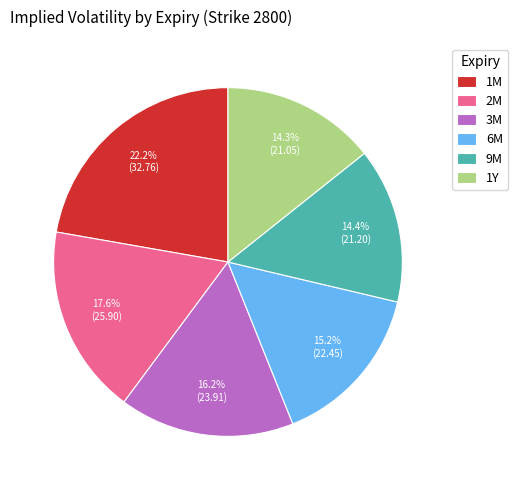

Between 9M and 2M, which is larger?

2M